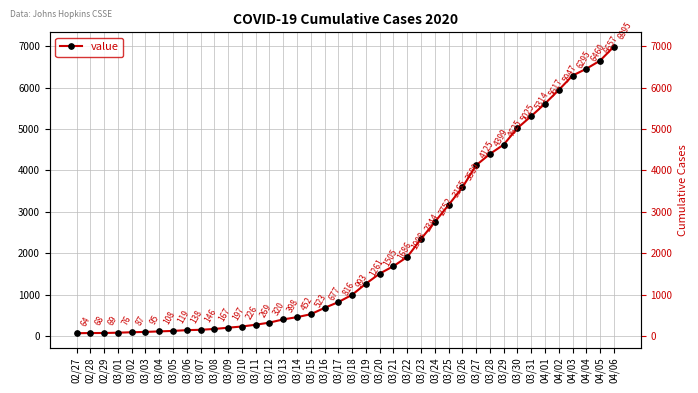

List the labels in order of value, smallest first.

02/27, 02/28, 02/29, 03/01, 03/02, 03/03, 03/04, 03/05, 03/06, 03/07, 03/08, 03/09, 03/10, 03/11, 03/12, 03/13, 03/14, 03/15, 03/16, 03/17, 03/18, 03/19, 03/20, 03/21, 03/22, 03/23, 03/24, 03/25, 03/26, 03/27, 03/28, 03/29, 03/30, 03/31, 04/01, 04/02, 04/03, 04/04, 04/05, 04/06